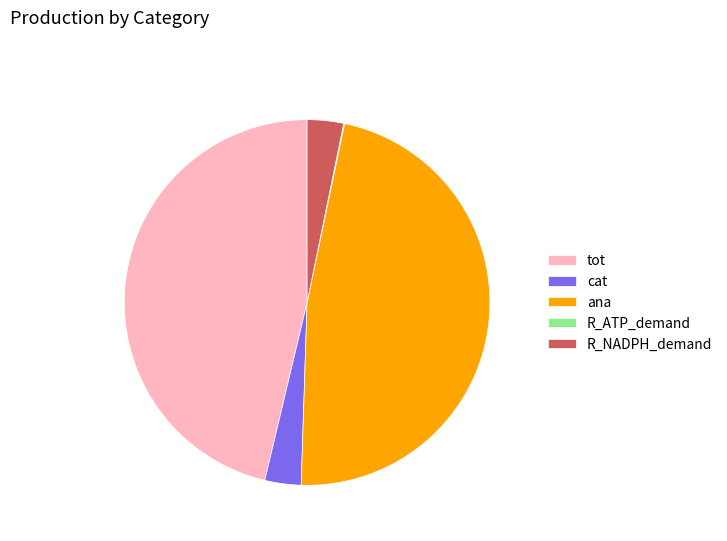

Does cat account for over 50% of the chart?

No